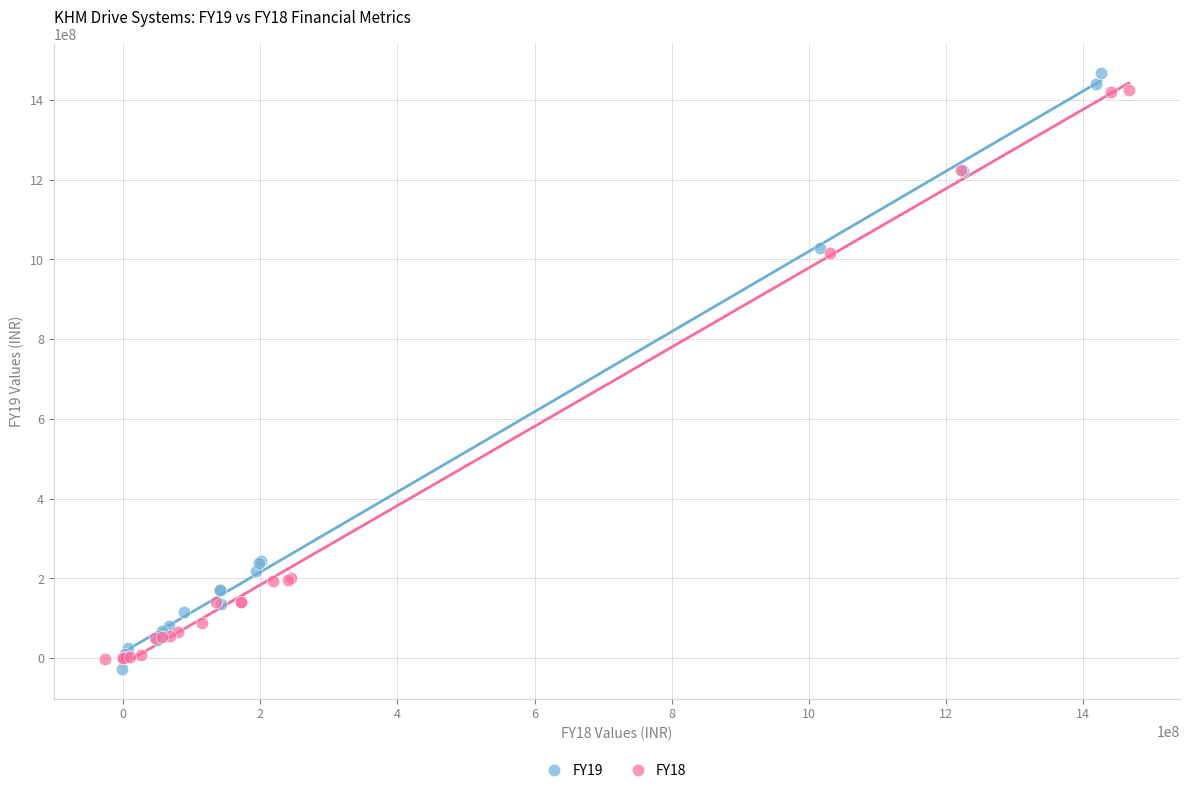

What are all the series names shown in the legend?

FY19, FY18